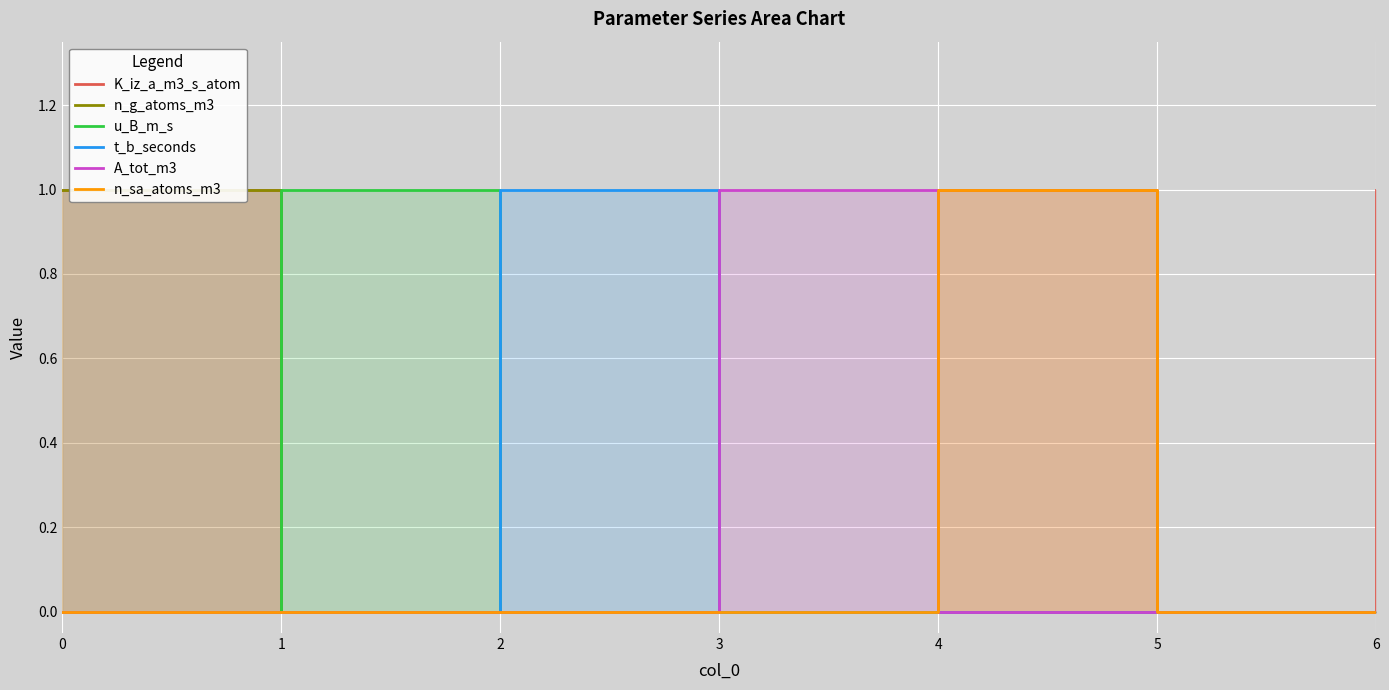

Is it true that u_B_m_s equals 0 at 0?

True